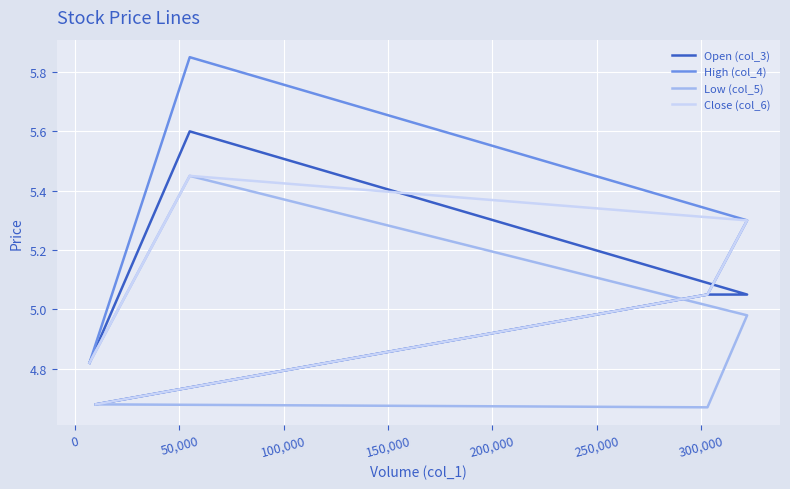

Which series has the largest range (max minus min)?

High (col_4)